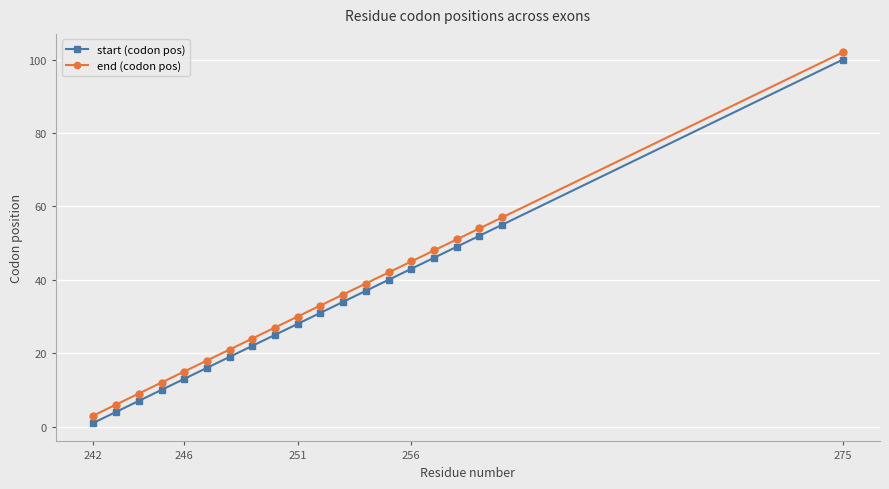

Rank the series by their average value, from highest to lowest.

end (codon pos), start (codon pos)